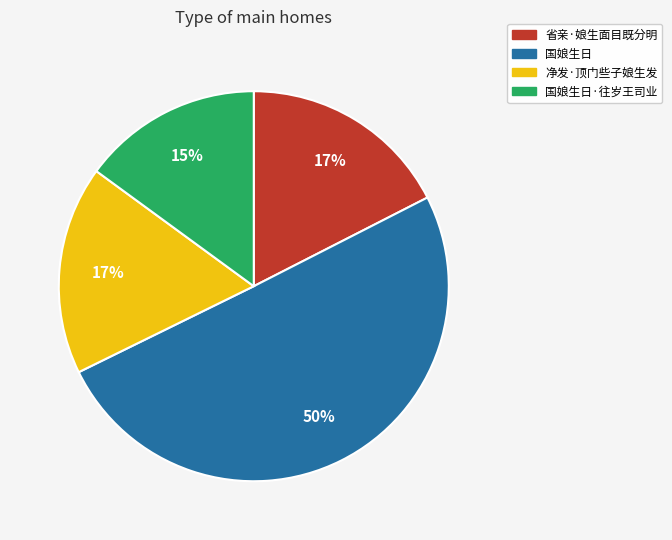

Between 省亲·娘生面目既分明 and 国娘生日·往岁王司业, which is larger?

省亲·娘生面目既分明